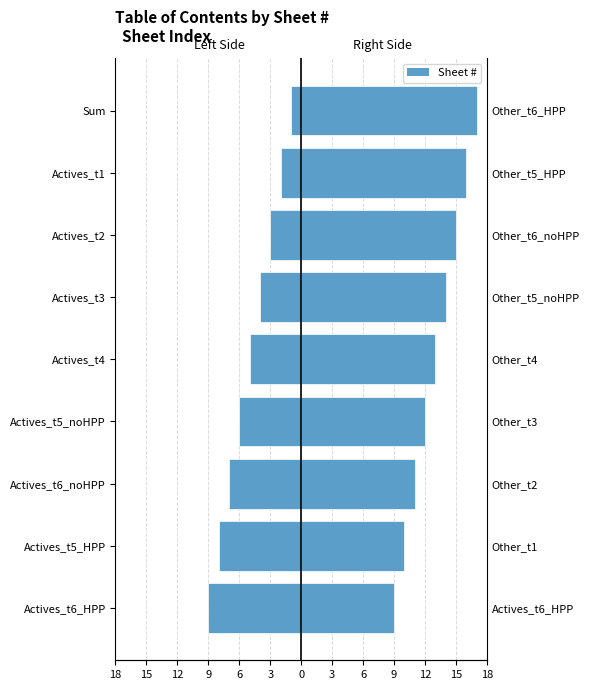

Reading left to right, transcribe all the data shown in this chart.

Left Side: -9	-8	-7	-6	-5	-4	-3	-2	-1
Right Side: 9	10	11	12	13	14	15	16	17